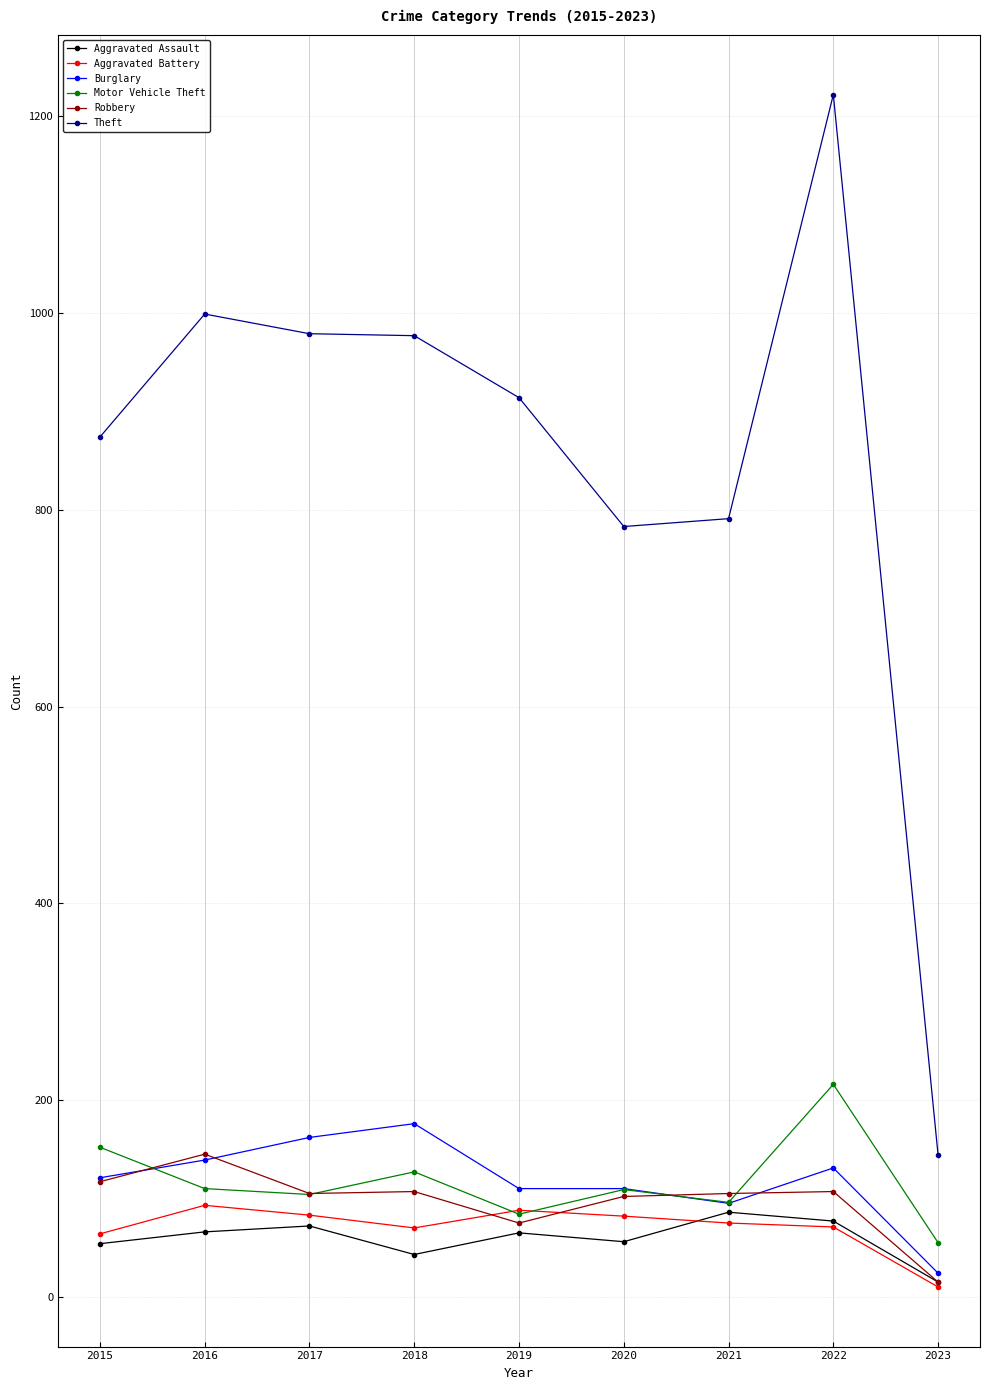

At which category does Burglary reach its first local peak?

2018